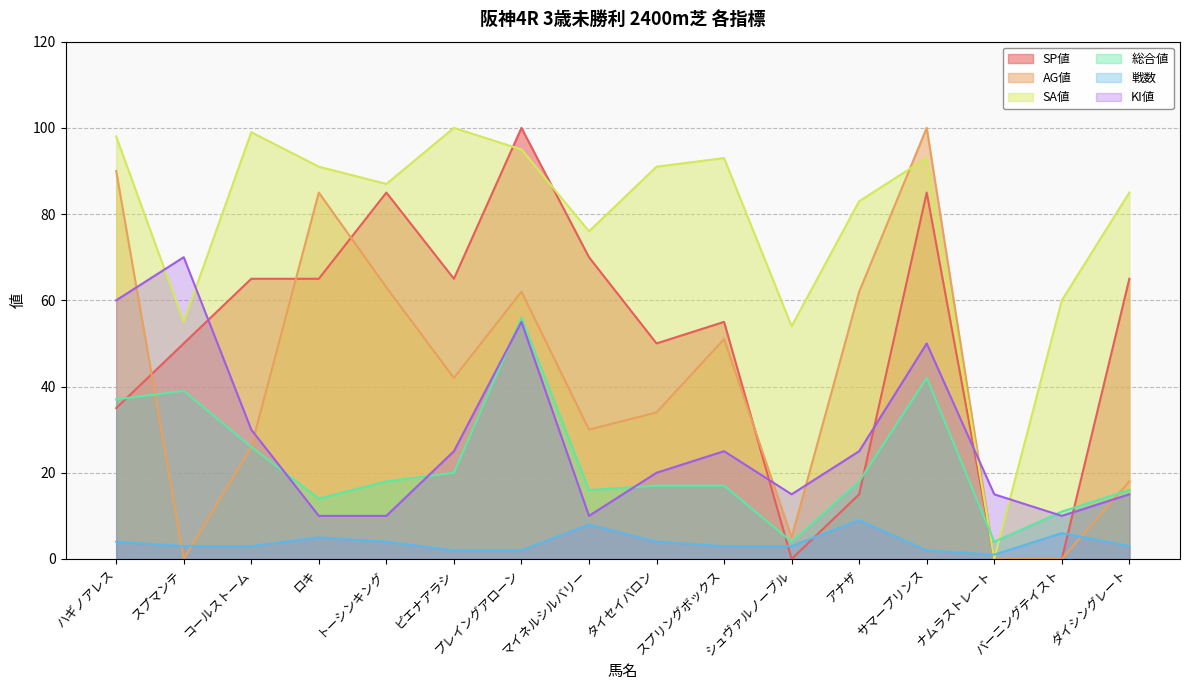

What is the average value of the AG値 series?

42